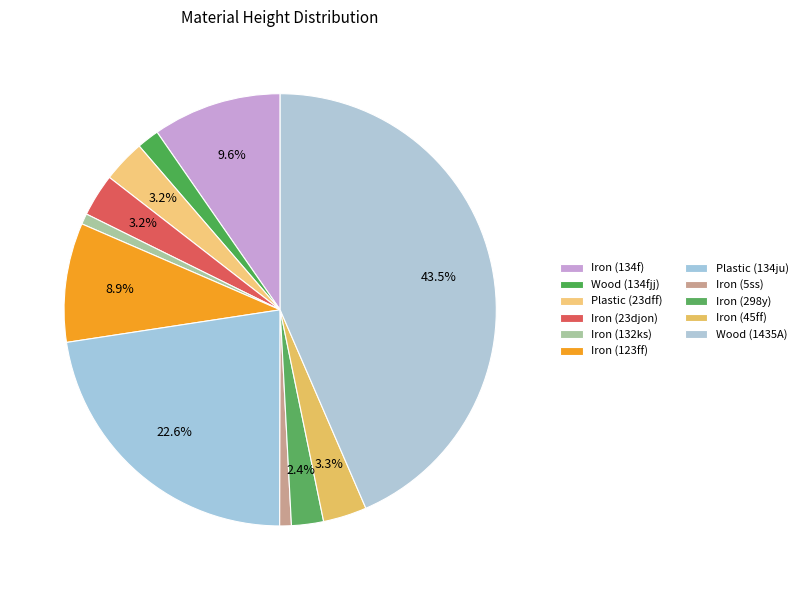

How many slices are in this pie chart?

11